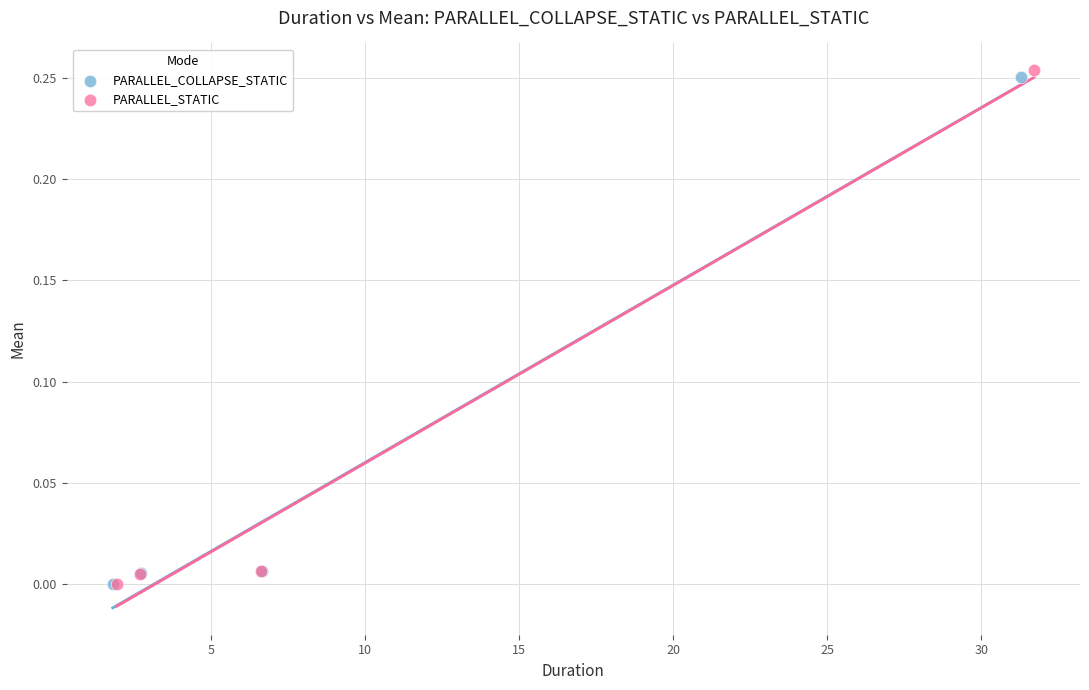

What are all the series names shown in the legend?

PARALLEL_COLLAPSE_STATIC, PARALLEL_STATIC